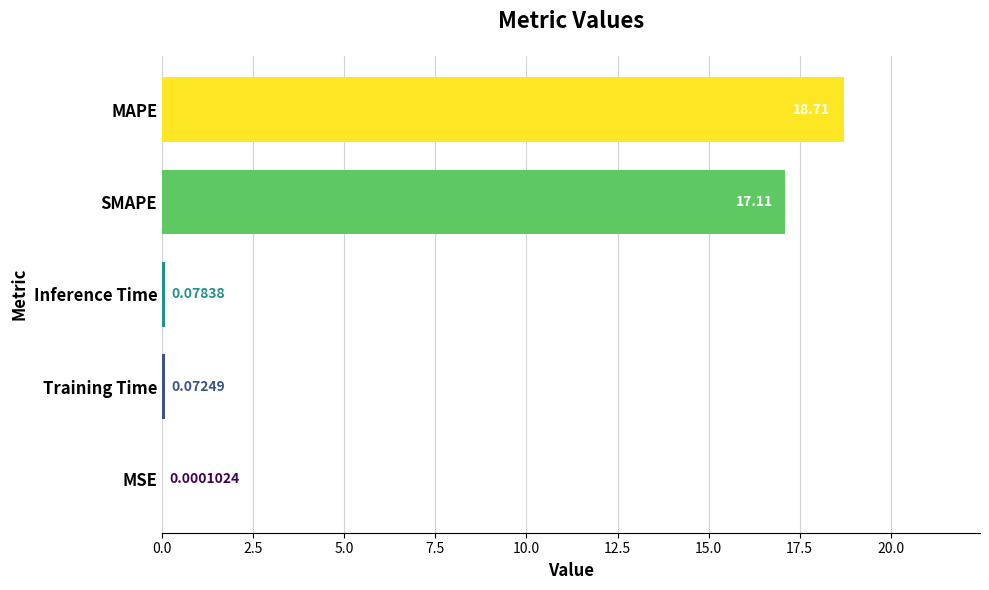

How many categories are shown in the chart?

5